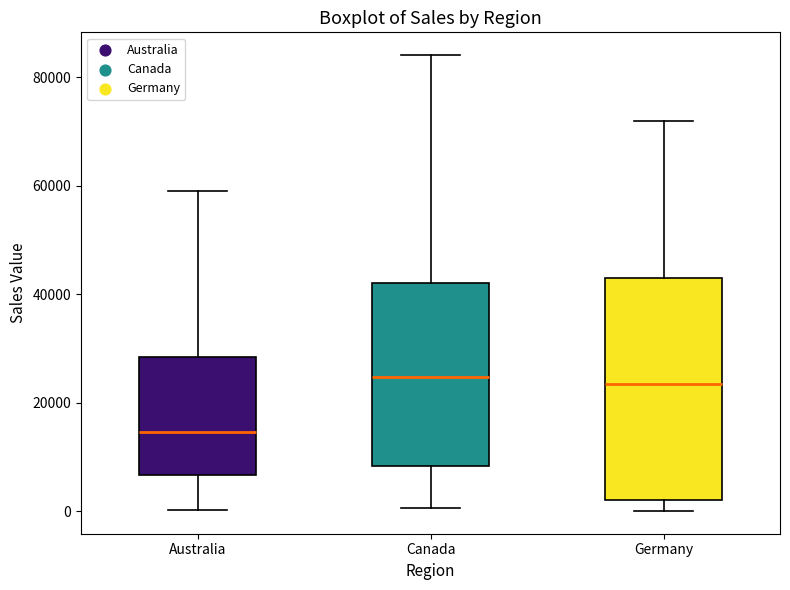

Reading left to right, transcribe this box plot: for each box, give where its median line is, the range the box spans, and where its two whiskers end, as read against the y-axis. The values are not printed on the chart, so give them approximately, as read against the axis.

Australia: median 14000, box 6000 to 28000, whiskers 0 to 60000
Canada: median 24000, box 8000 to 42000, whiskers 0 to 84000
Germany: median 24000, box 2000 to 42000, whiskers 0 to 72000